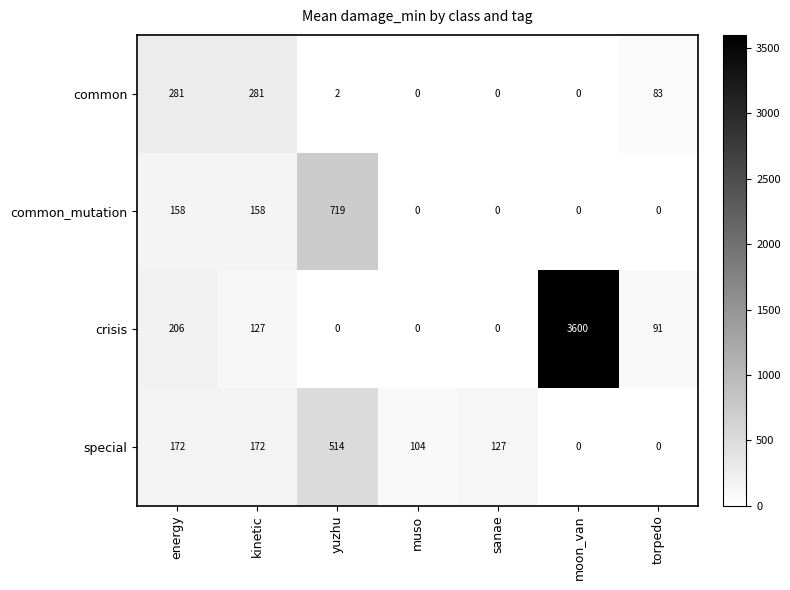

How many categories are shown in the chart?

7